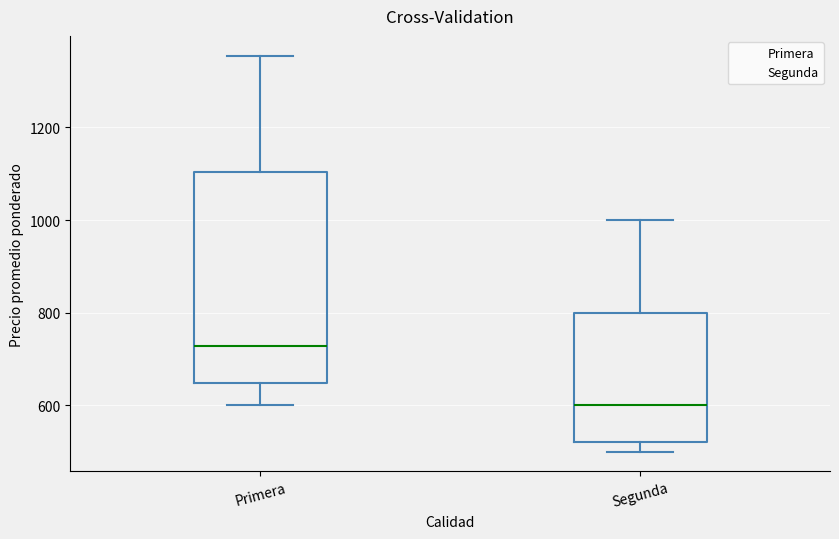

Which box is the tallest, from its lower edge to its upper edge?

Primera